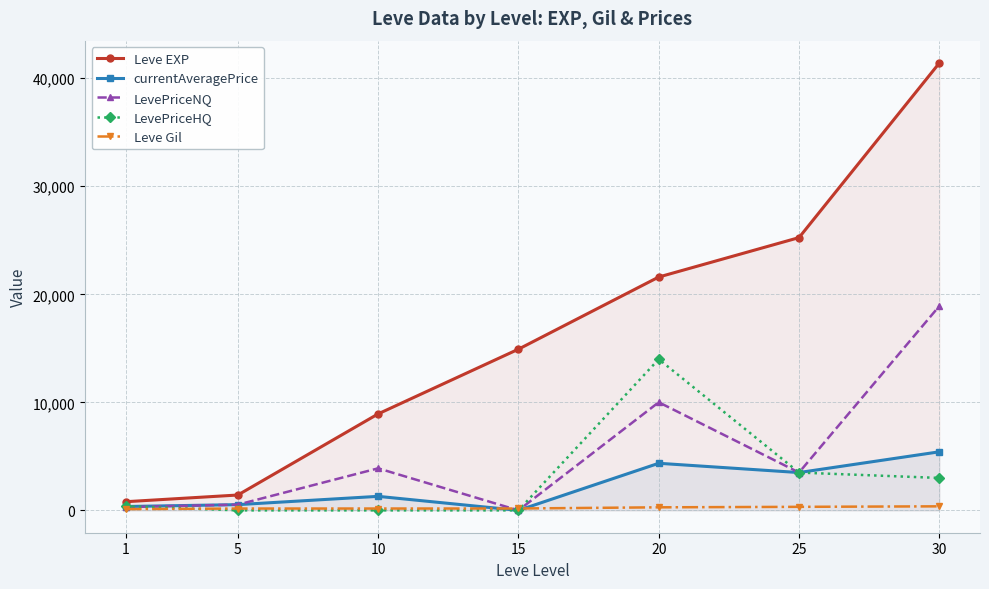

Rank the series at 10 from lowest to highest value.

LevePriceHQ, Leve Gil, currentAveragePrice, LevePriceNQ, Leve EXP